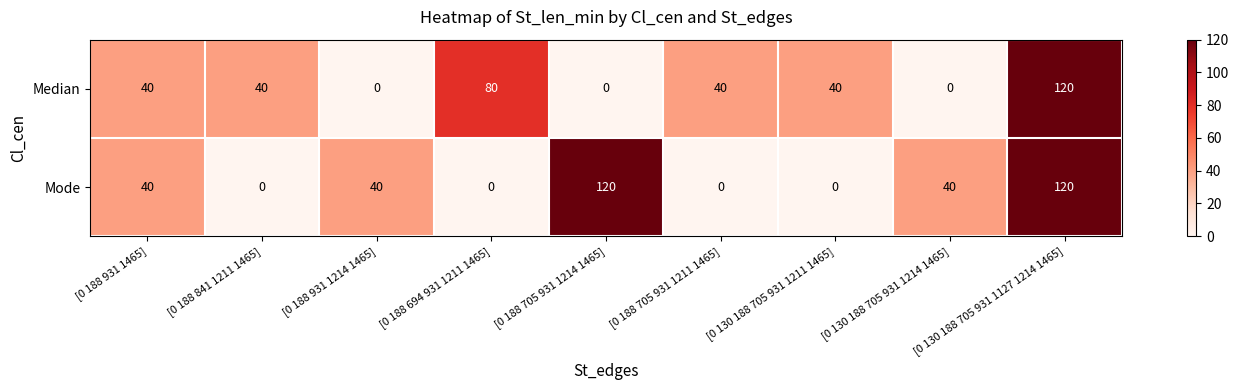

Rank the series at [0 188 931 1214 1465] from highest to lowest value.

Mode, Median